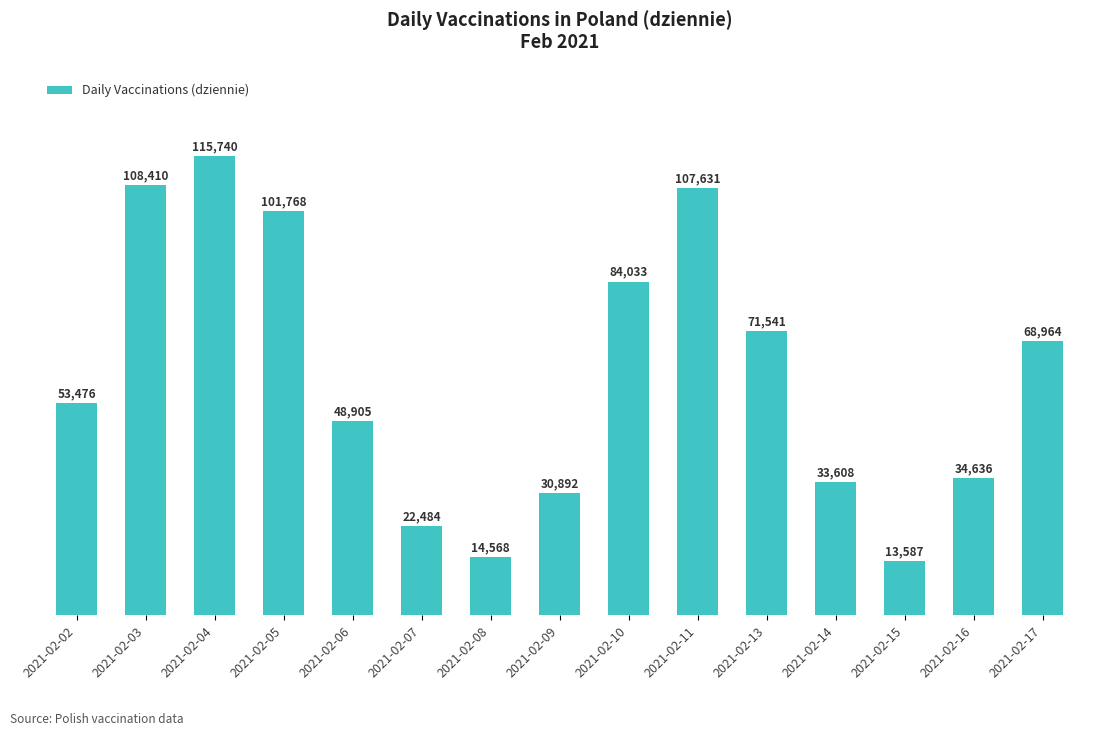

The value at 2021-02-07 is 33375. True or false?

False